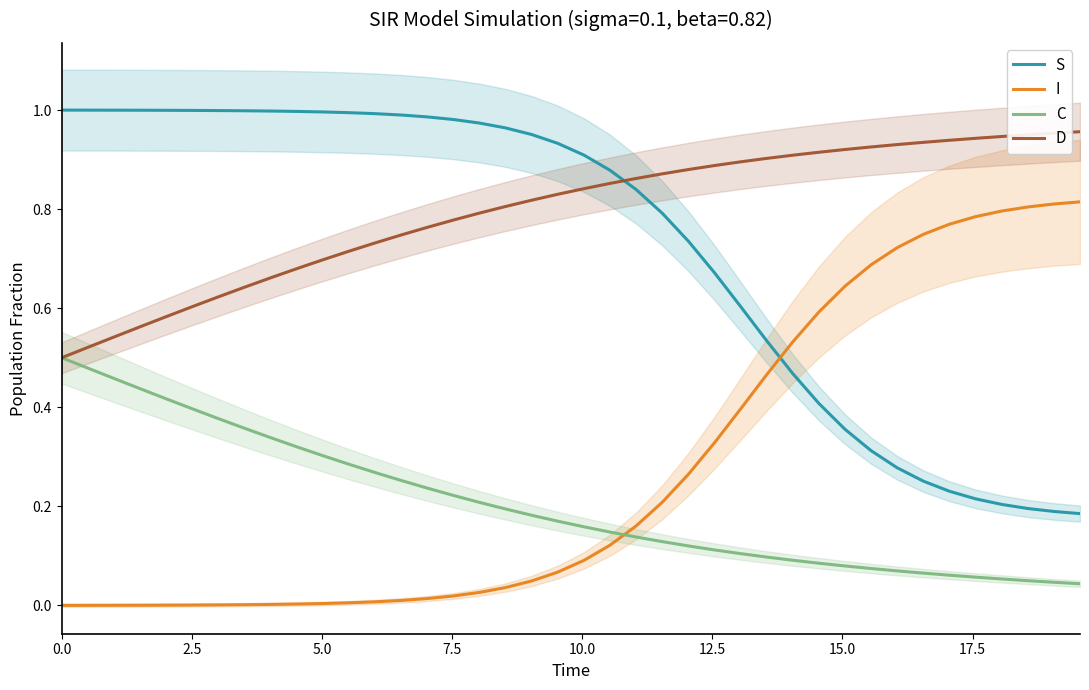

True or false: D and I intersect in this chart.

False